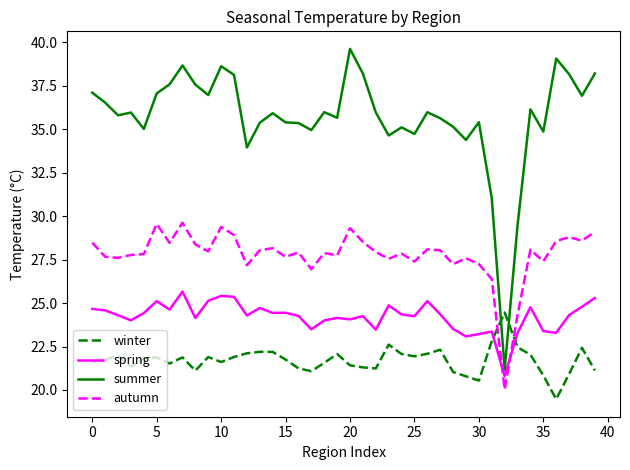

True or false: spring and summer intersect in this chart.

False